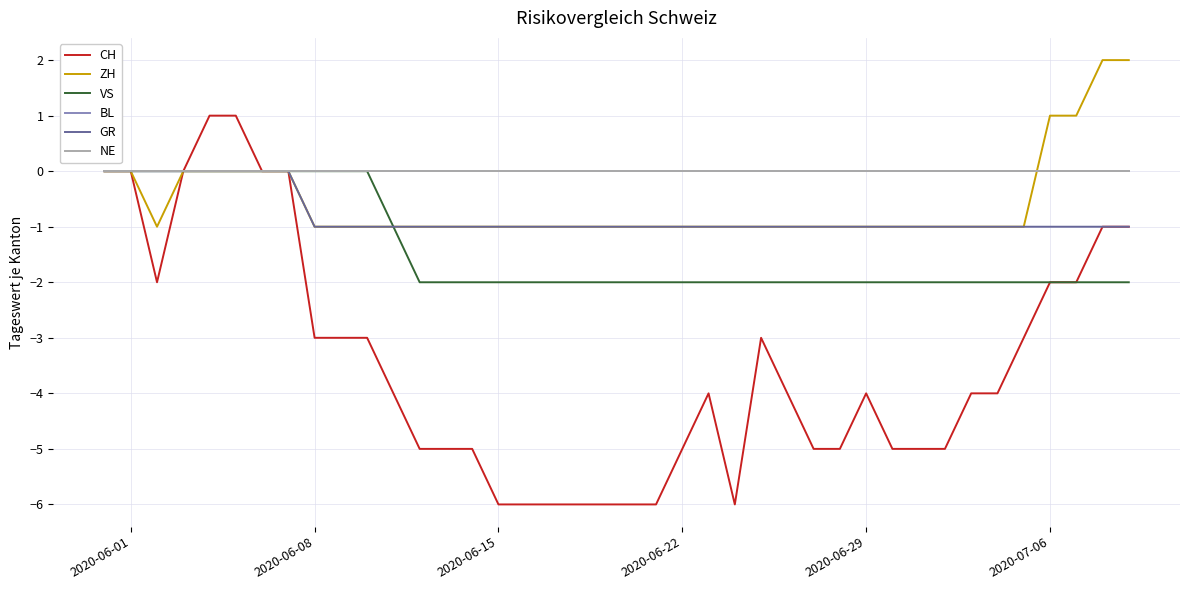

Does the chart display data point markers on the line(s)?

No